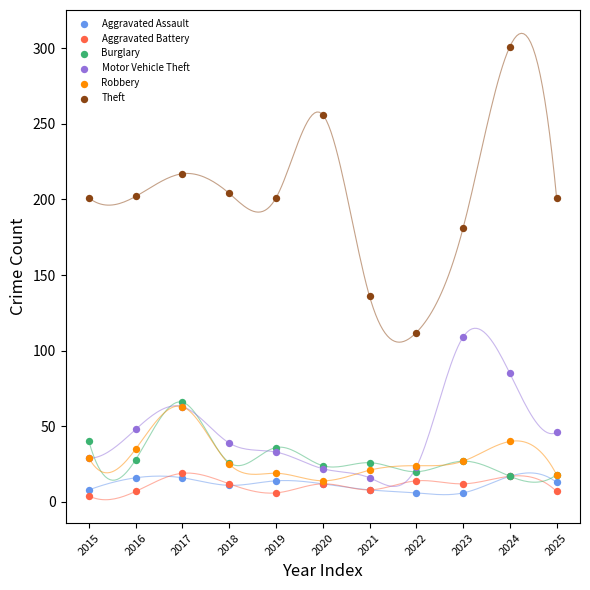

Which series has the largest Y range (max minus min)?

Theft